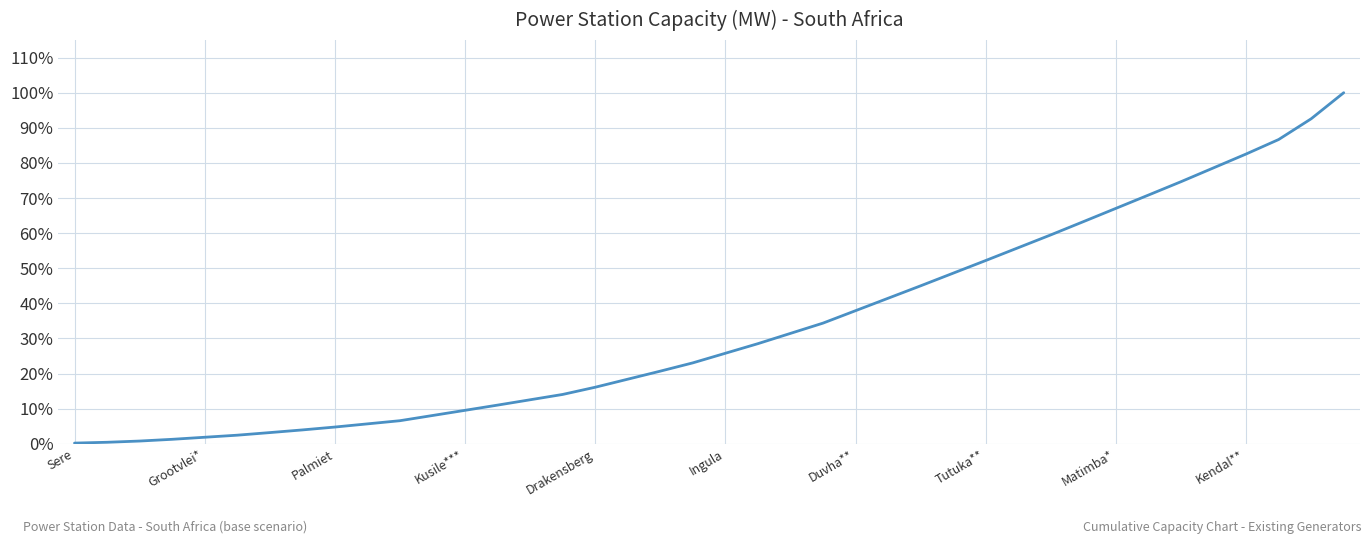

What is the maximum value shown in the chart?

100.0